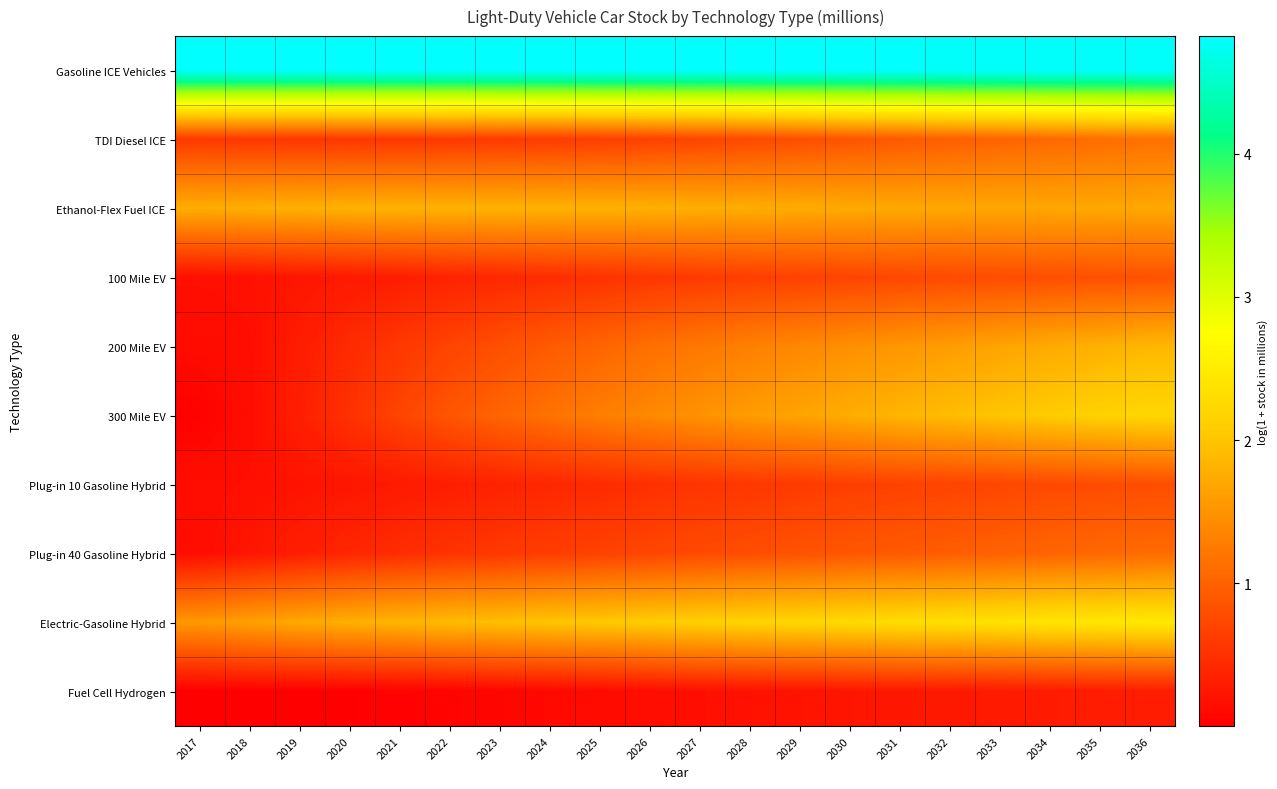

At which category is the sum across all series the highest?

2036